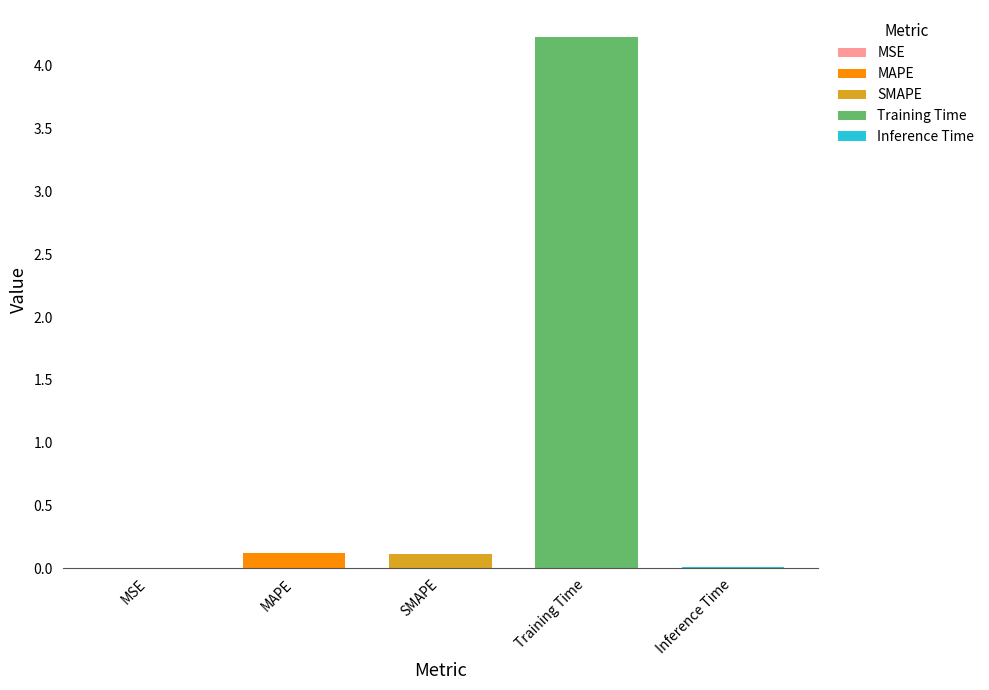

Reading left to right, list all the values displayed in this chart.

0.0	0.1	0.1	4.2	0.0